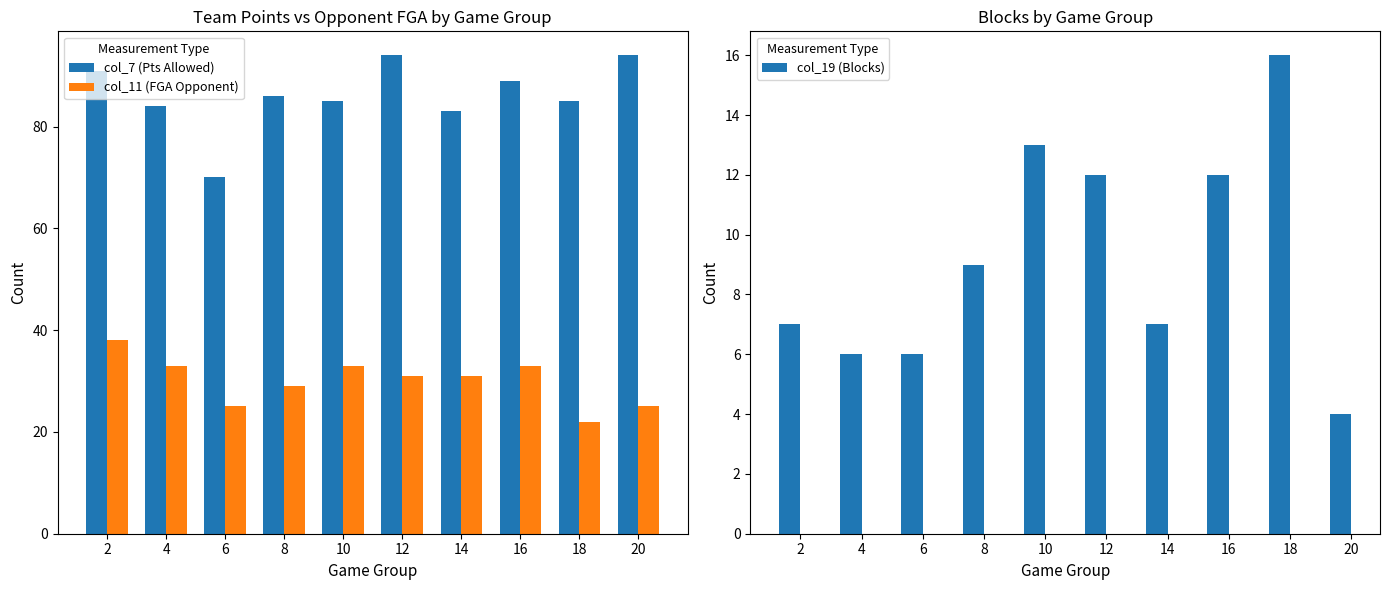

What is the minimum value shown in the chart?

4